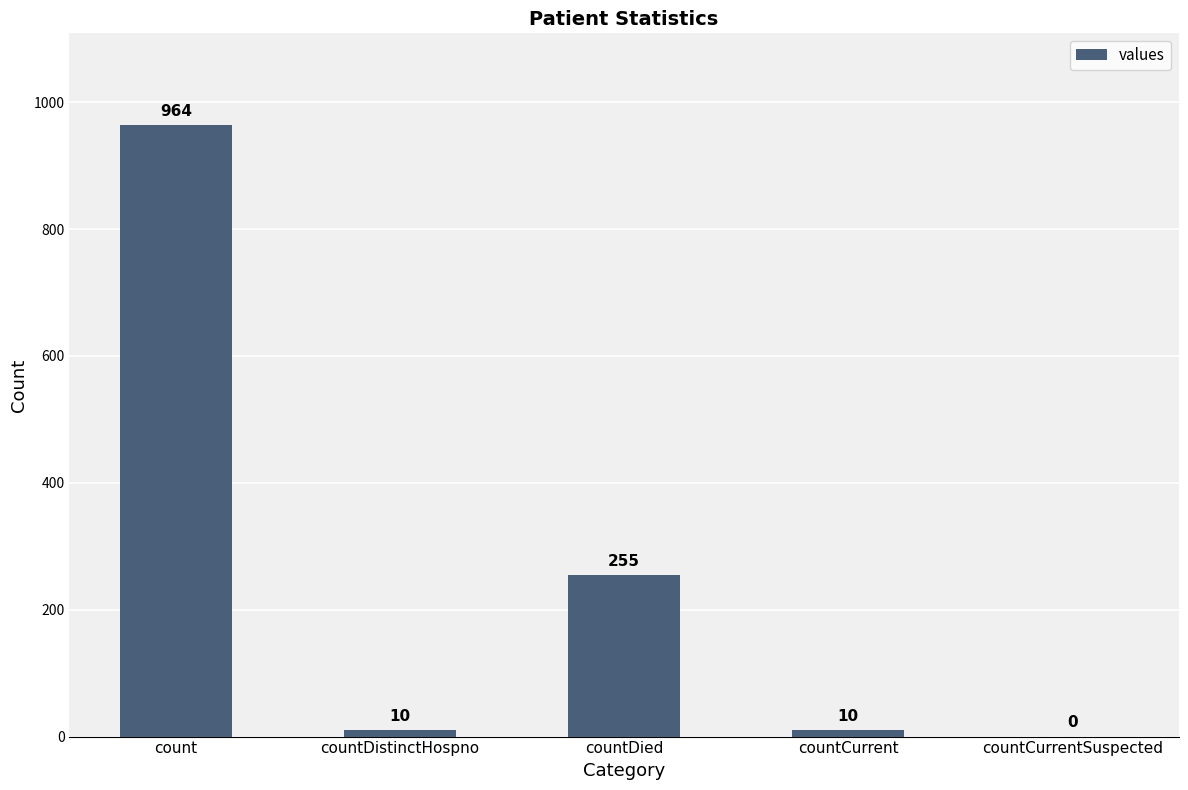

Is it true that the value at count is 240?

False